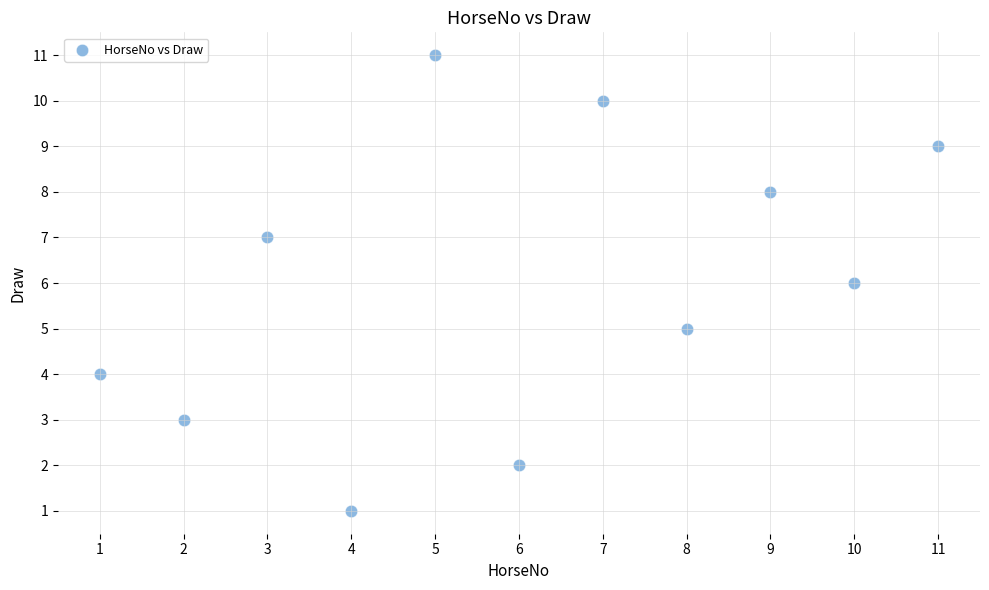

What is the range of X values (max minus min)?

10